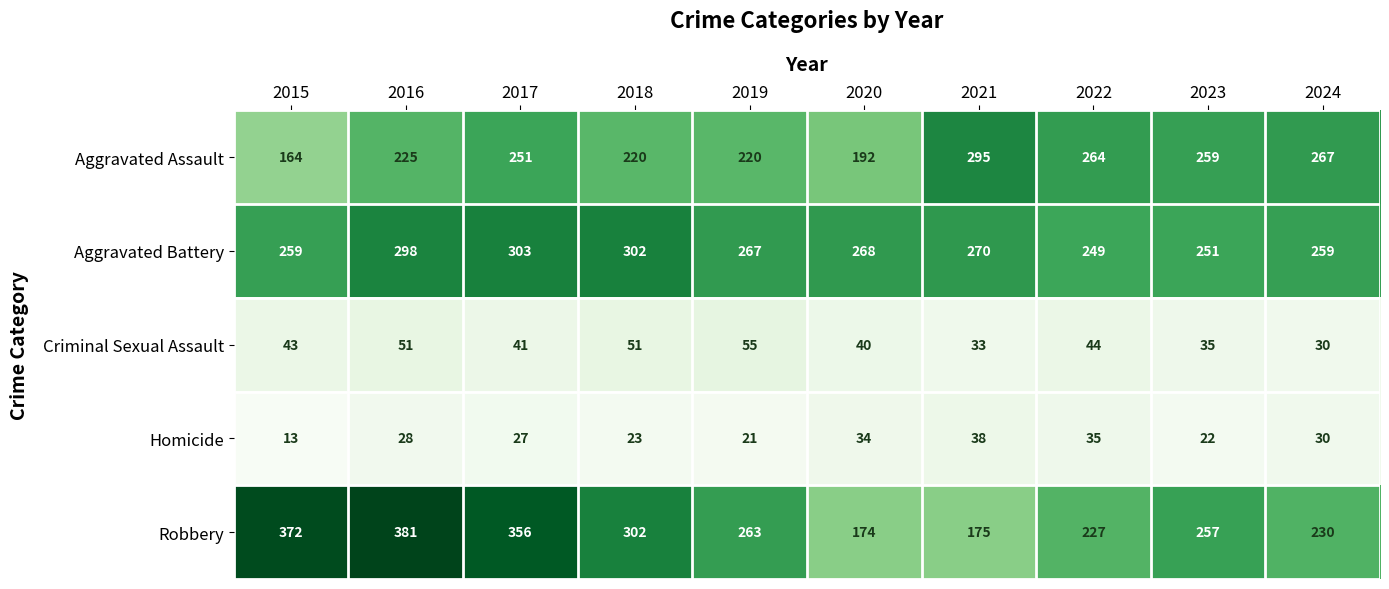

At how many categories does at least one series exceed 109?

10